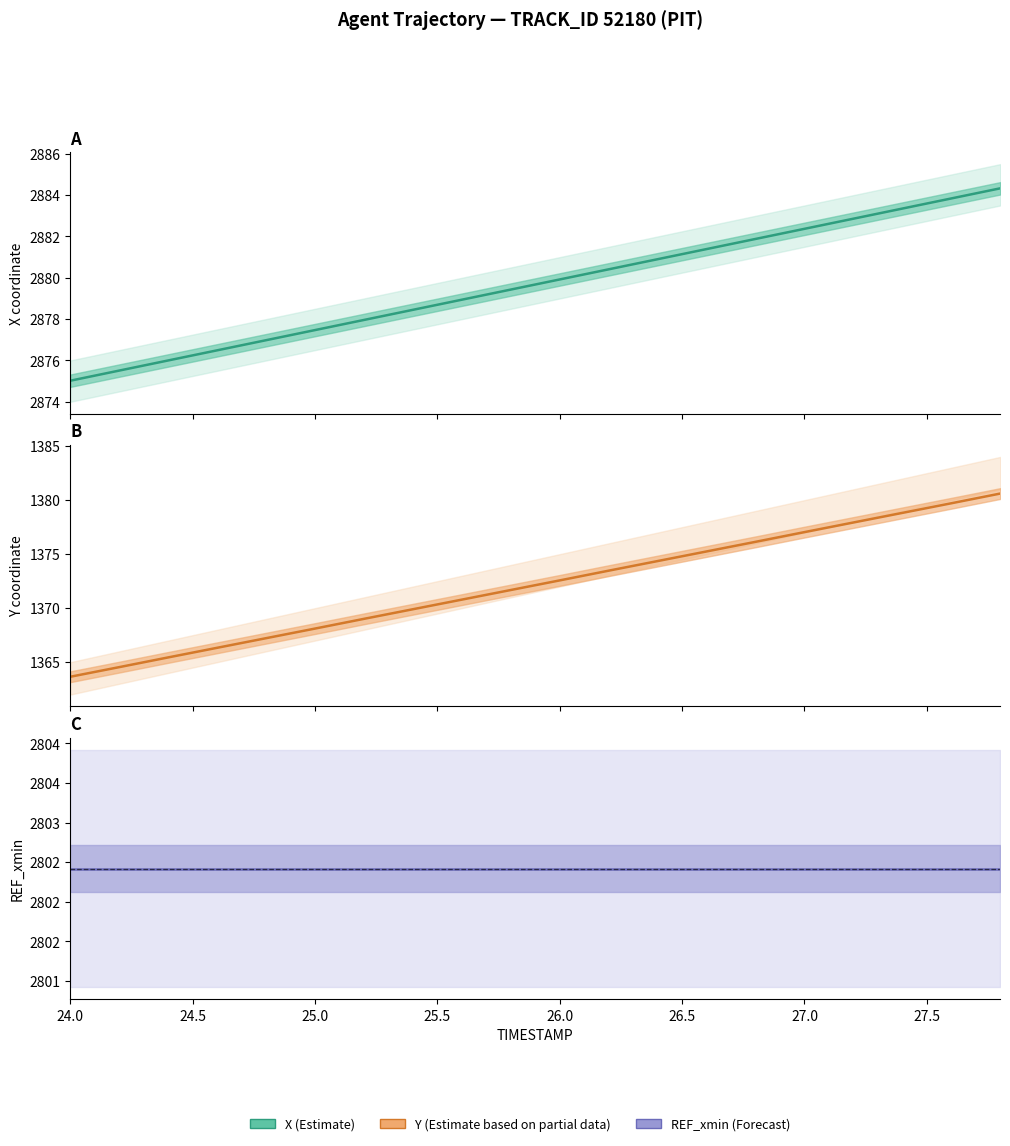

Which series has the largest total across all categories?

X